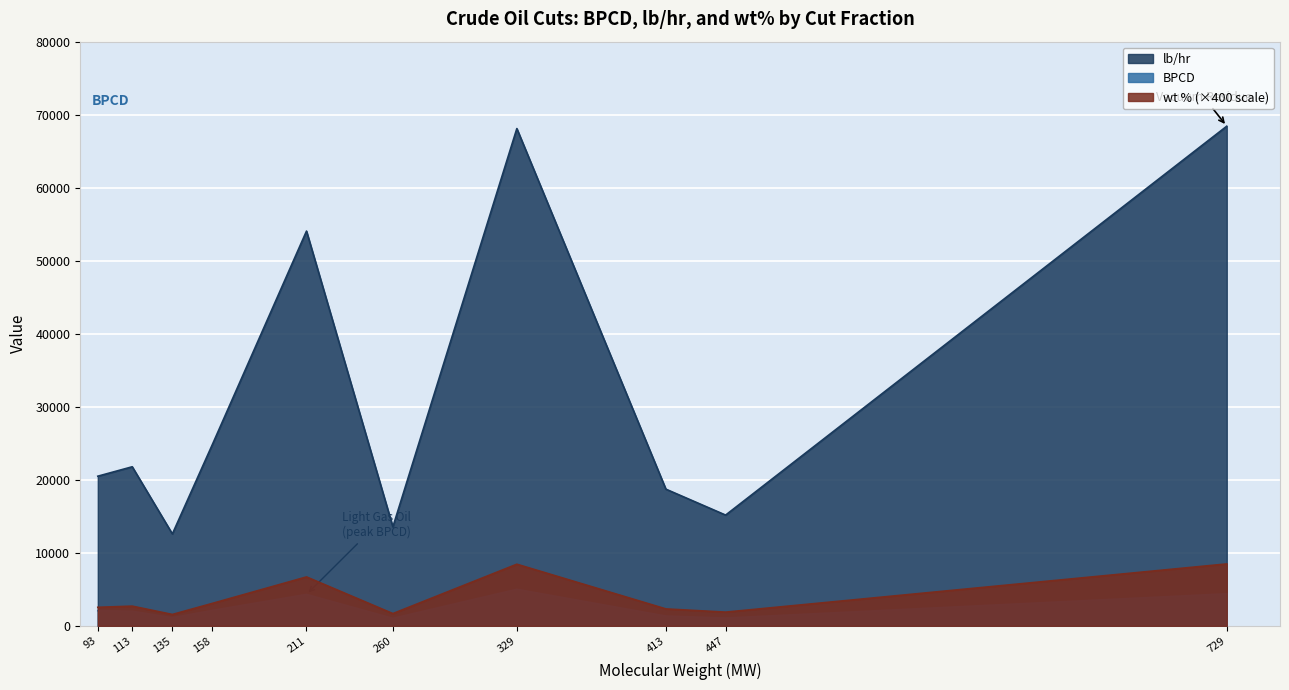

Which series has the widest spread of values?

lb/hr